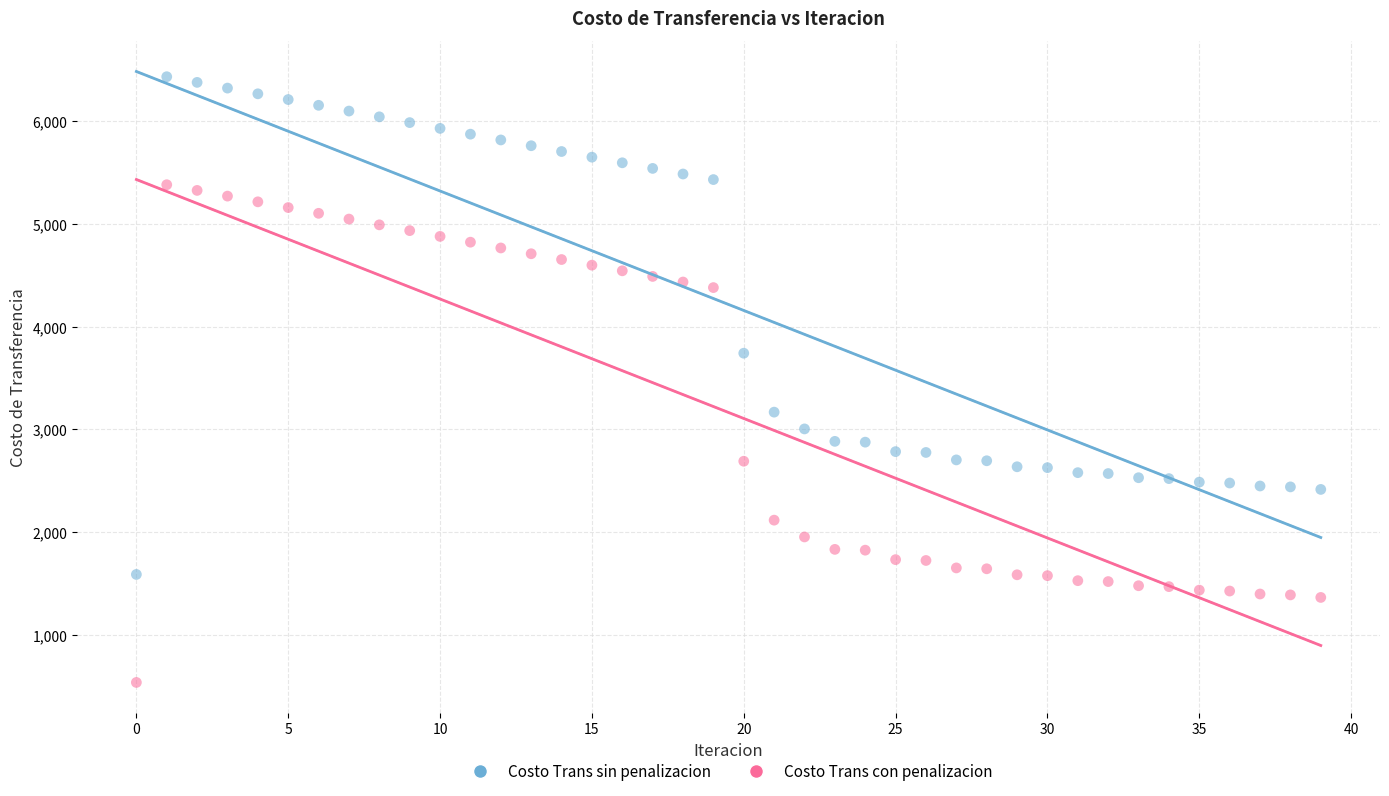

Which series contains the lowest Y value?

Costo Trans con penalizacion